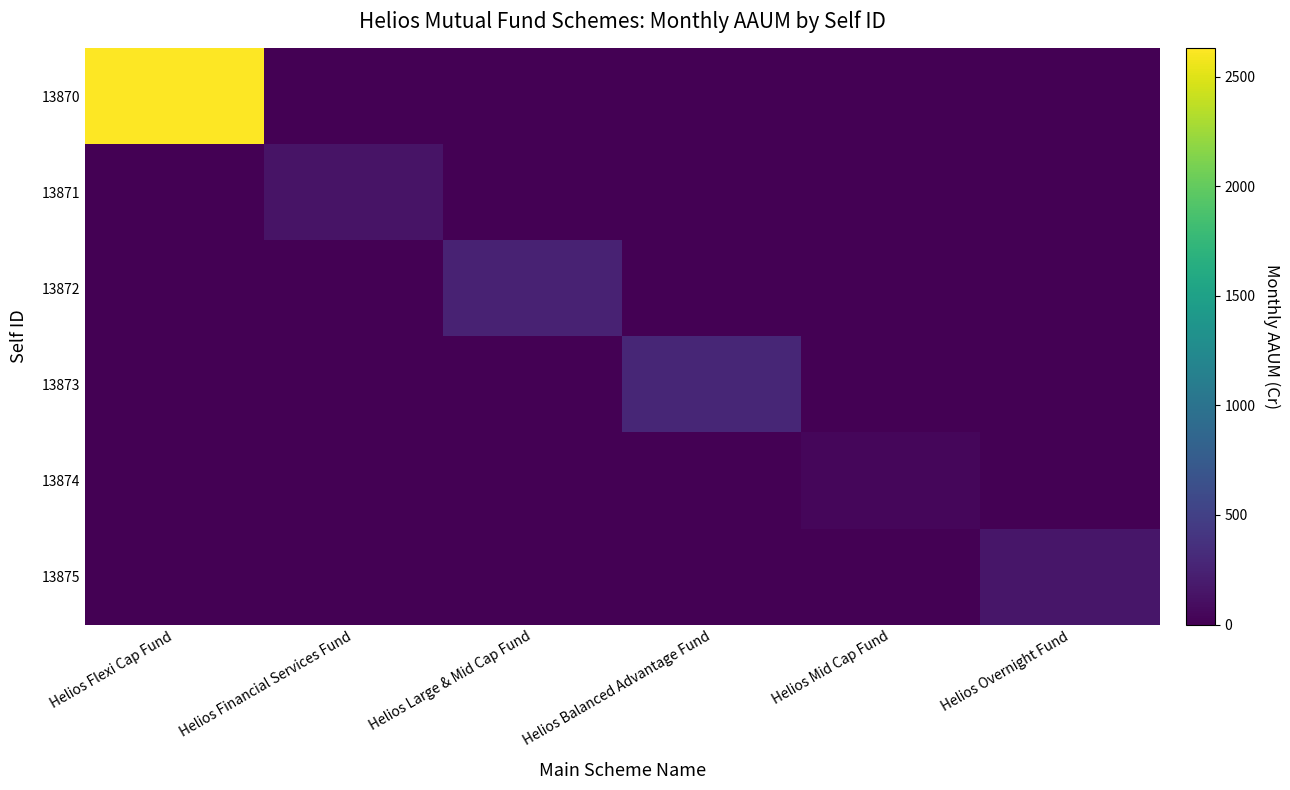

Rank the series by their maximum value, from lowest to highest.

13874, 13871, 13875, 13872, 13873, 13870